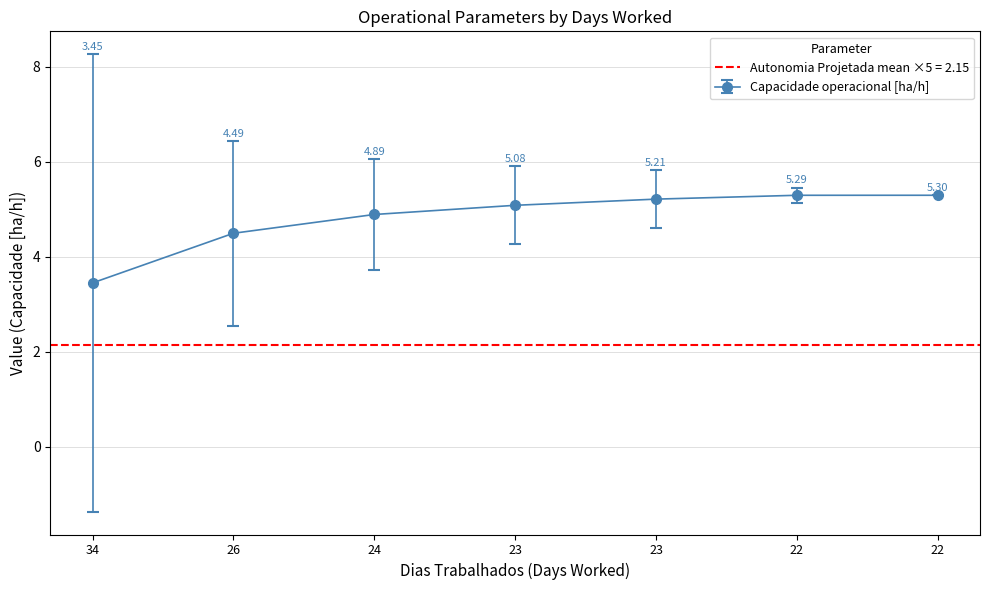

At which label does Abastecimentos first exceed 4?

23